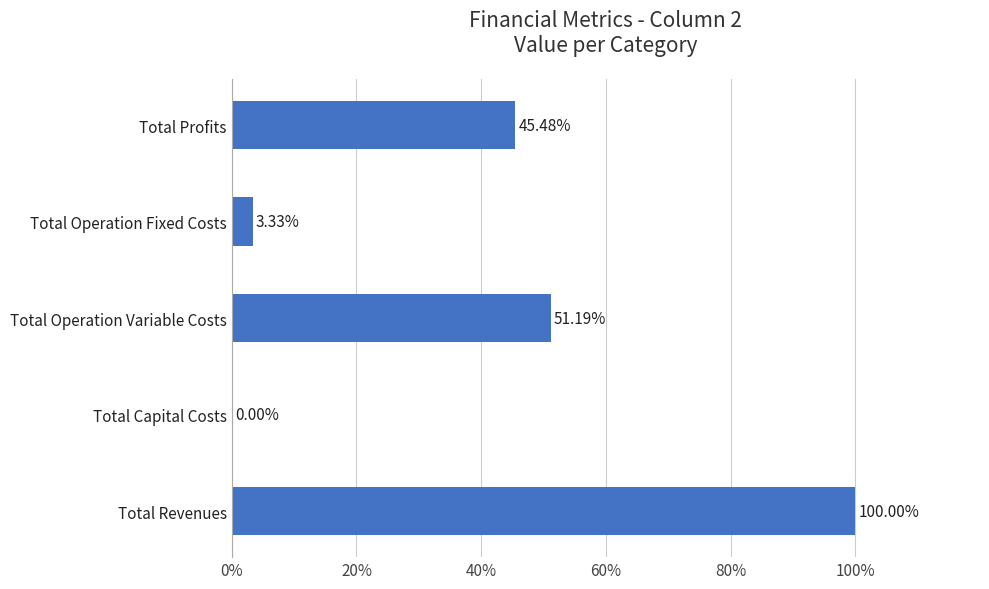

What is the sum of all values?

200.0